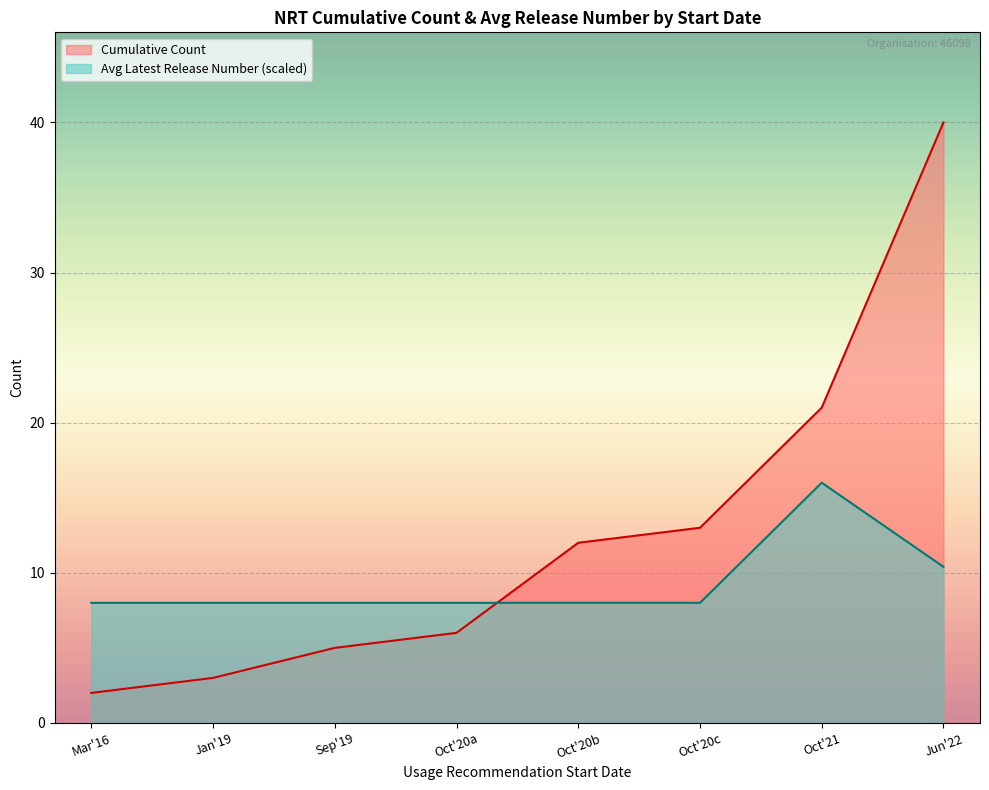

Is it true that Avg Latest Release Number (scaled) equals 17.6 at Jun'22?

False